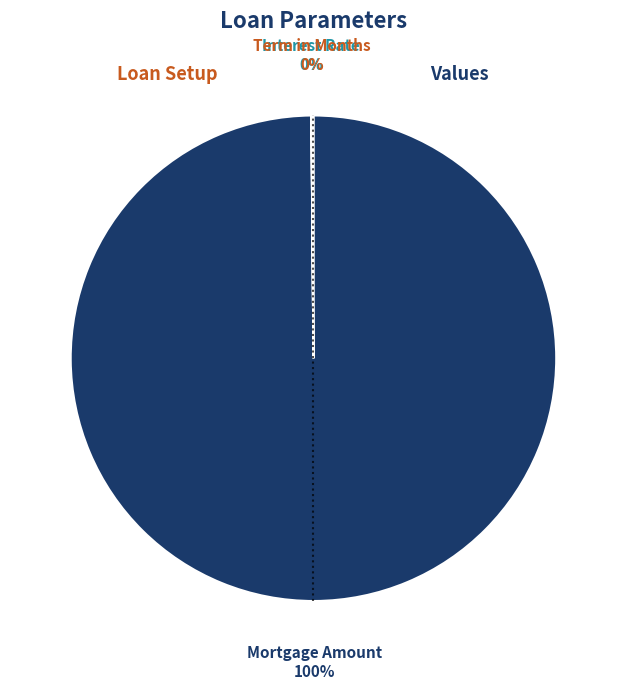

To the nearest percent, what is the average slice percentage?

33%